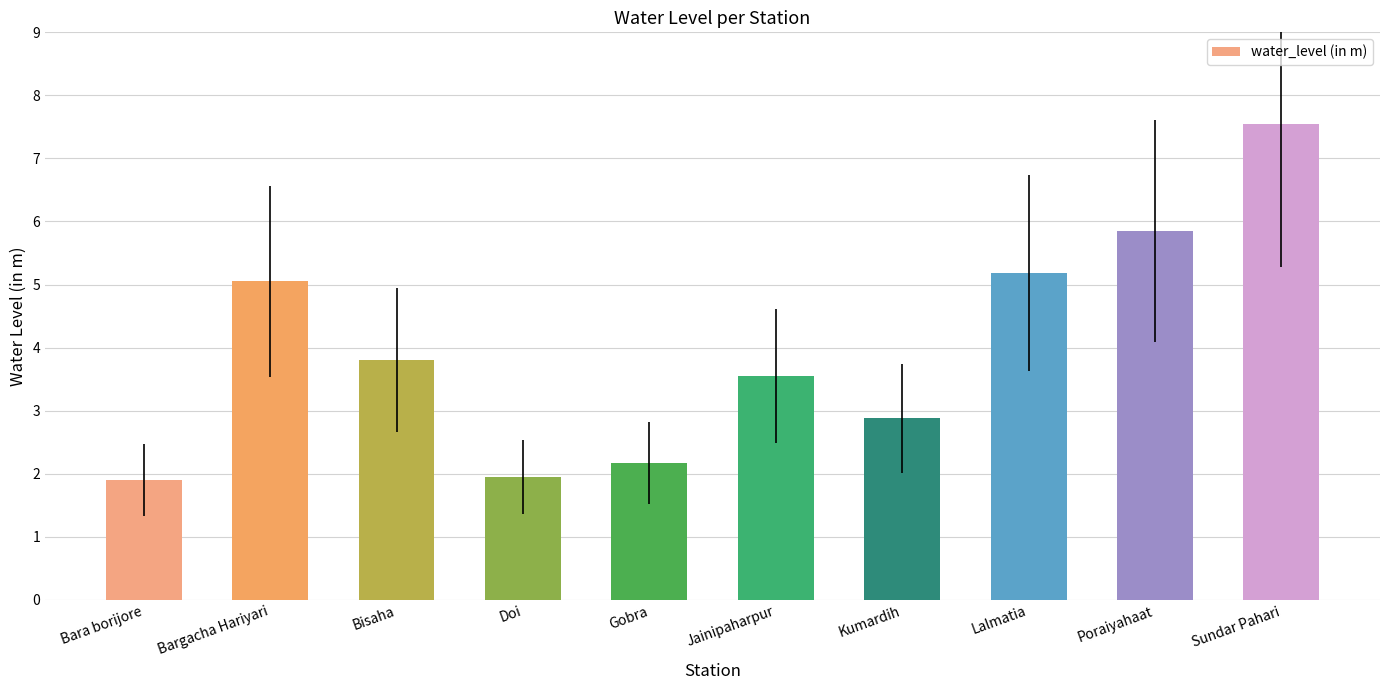

What is the label of the 9th bar from the left?

Poraiyahaat